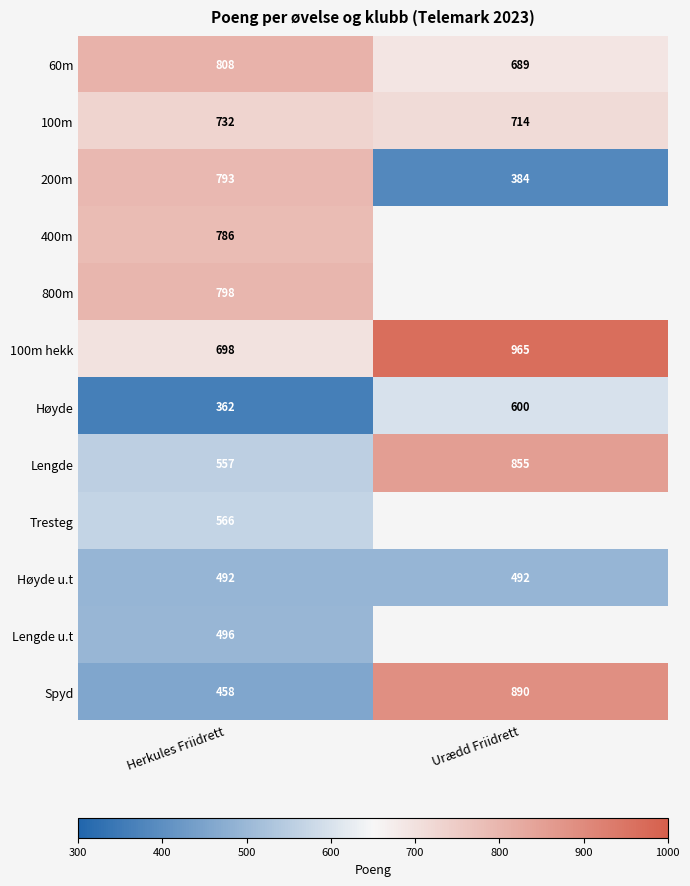

List the labels in order of Høyde value, largest first.

Urædd Friidrett, Herkules Friidrett